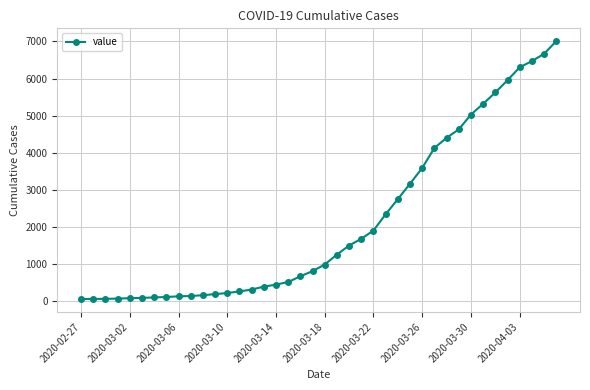

What is the difference between the second highest and second lowest values?

6598